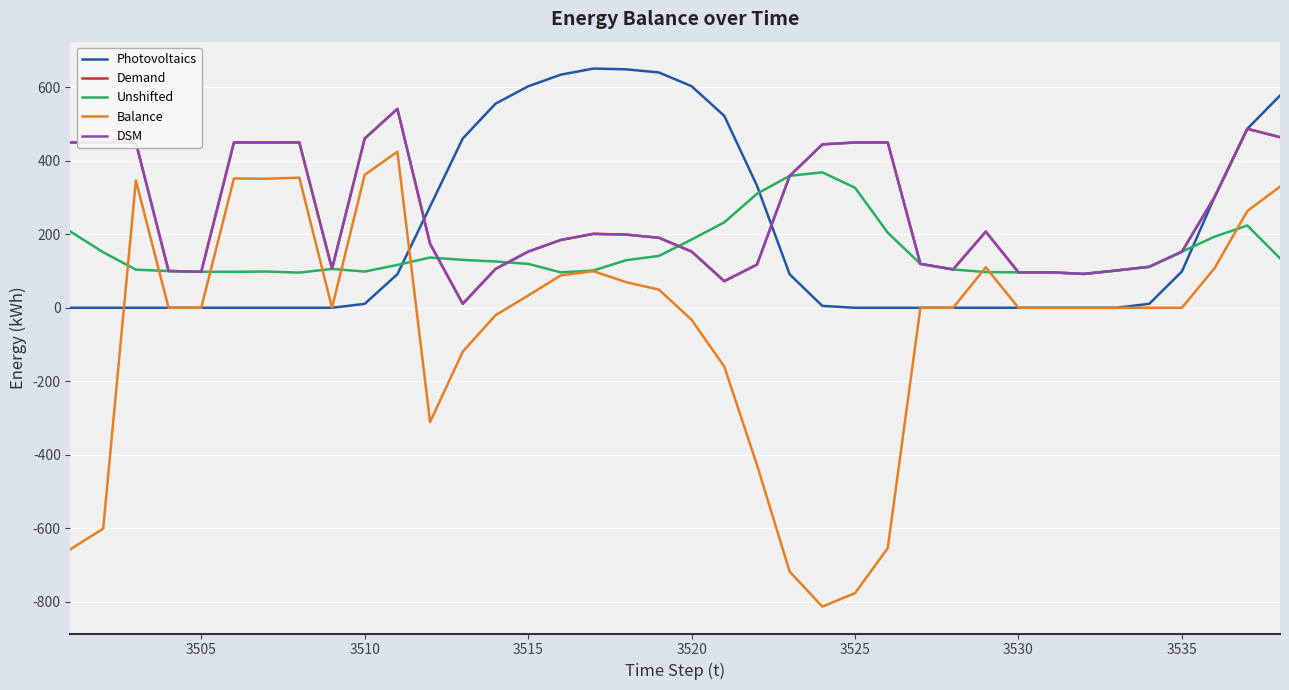

Is this an area chart (filled region under the line)?

No